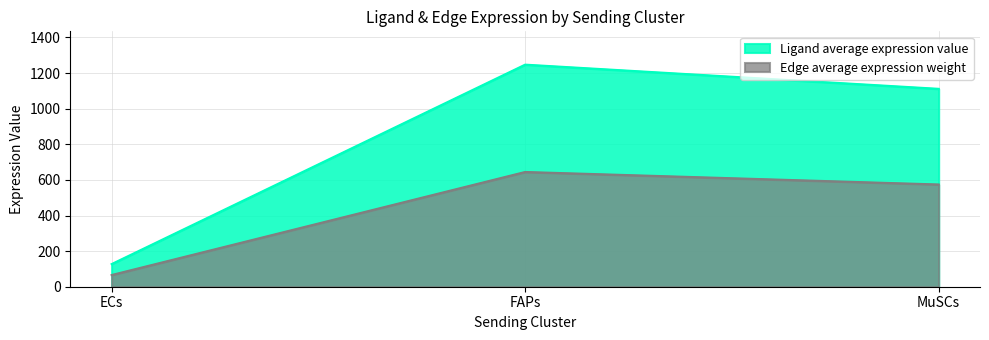

Where does the Edge average expression weight series first go above 1111?

FAPs